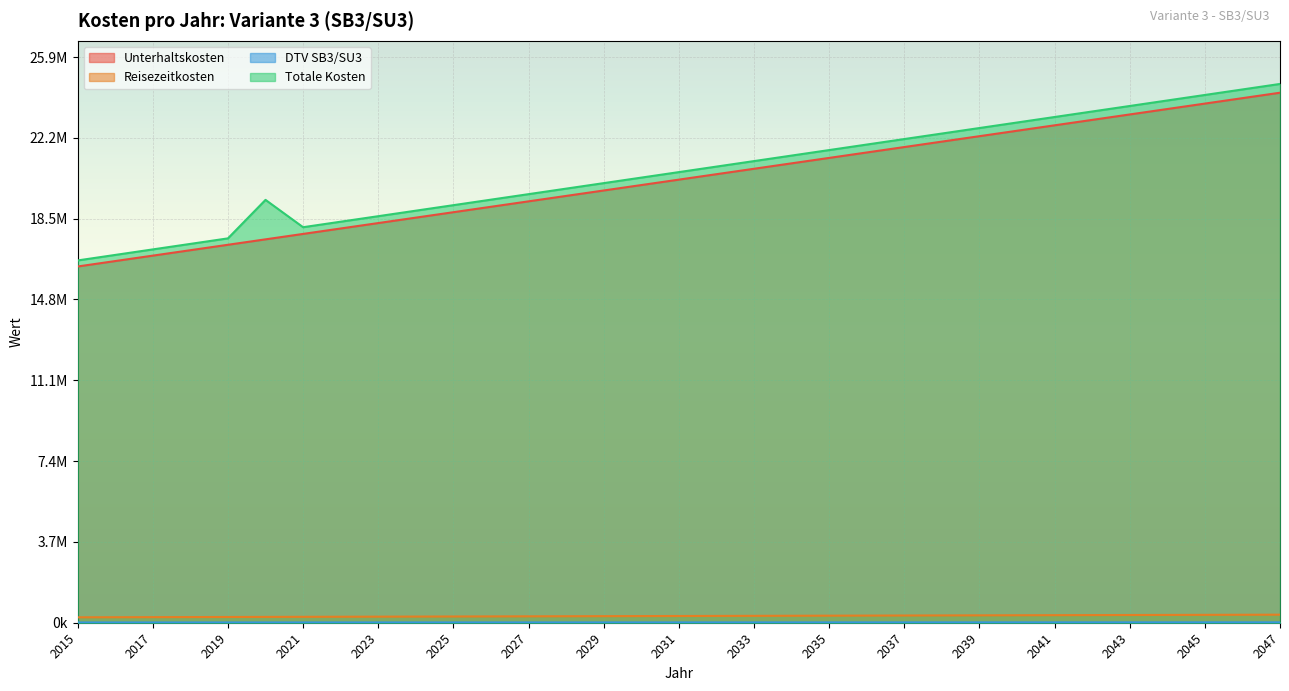

Which category has the lowest value in the Totale Kosten series?

2015